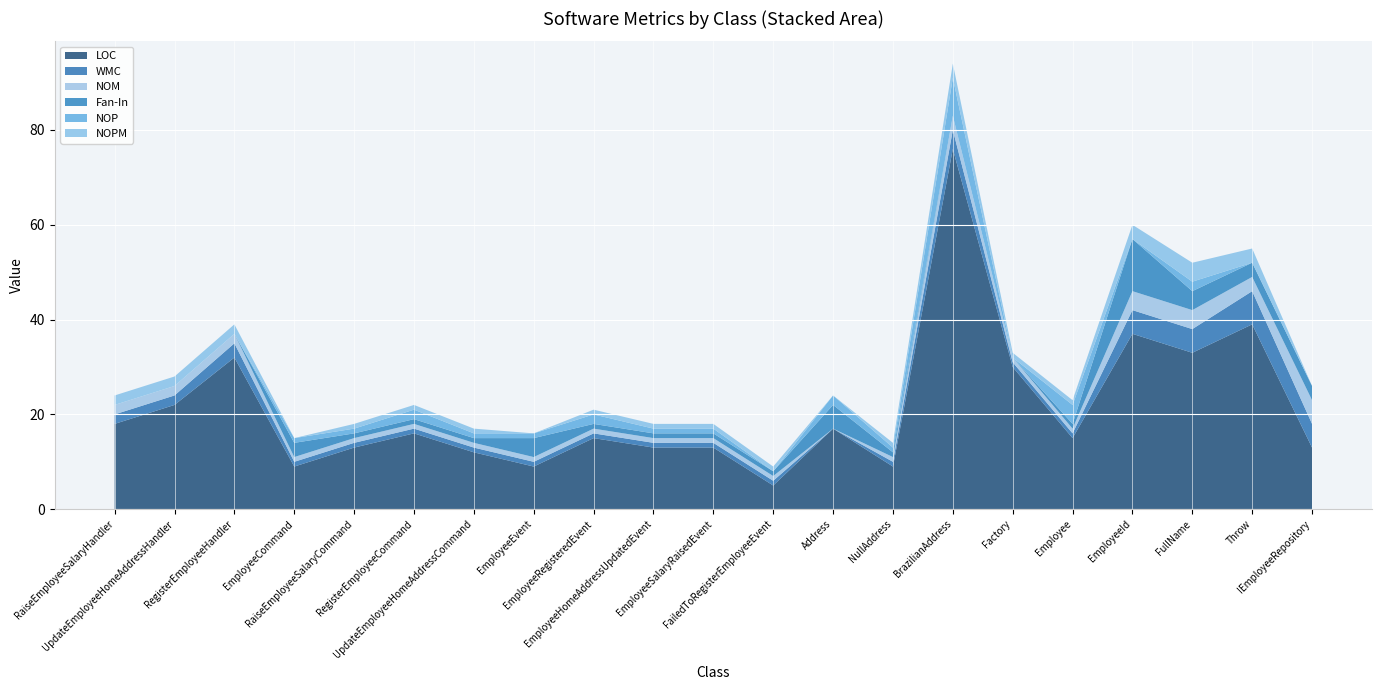

Reading right to left, transcribe all the data shown in this chart.

LOC: 13	39	33	37	15	30	76	9	17	5	13	13	15	9	12	16	13	9	32	22	18
WMC: 5	7	5	5	1	1	4	1	0	1	1	1	1	1	1	1	1	1	3	2	2
NOM: 5	3	4	4	1	1	3	1	0	1	1	1	1	1	1	1	1	1	2	2	2
Fan-In: 3	3	4	11	1	0	0	1	5	1	1	1	1	4	1	1	1	3	0	0	0
NOP: 0	0	2	0	4	0	8	1	2	0	1	1	2	1	1	2	1	1	0	0	0
NOPM: 0	3	4	3	1	1	3	1	0	1	1	1	1	0	1	1	1	0	2	2	2